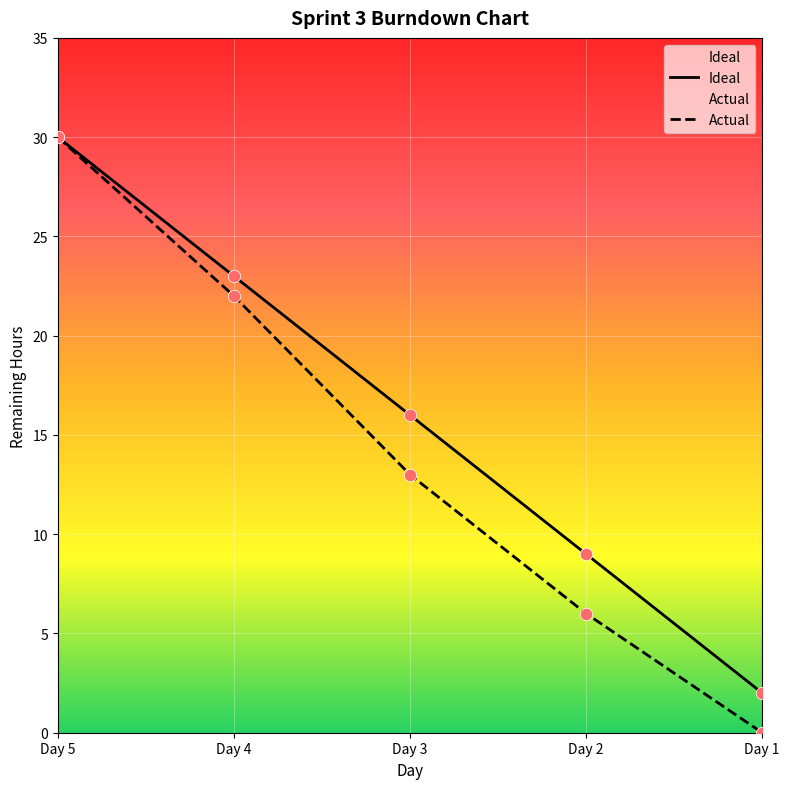

At how many categories does at least one series exceed 13?

3